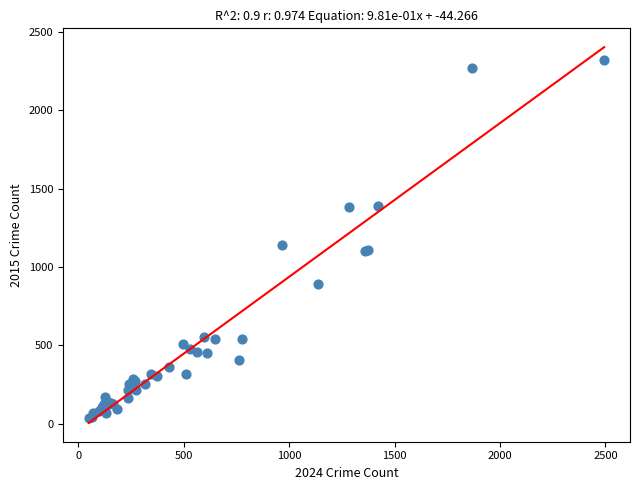

What Y value in the scatter plot is closest to 1177?

1138